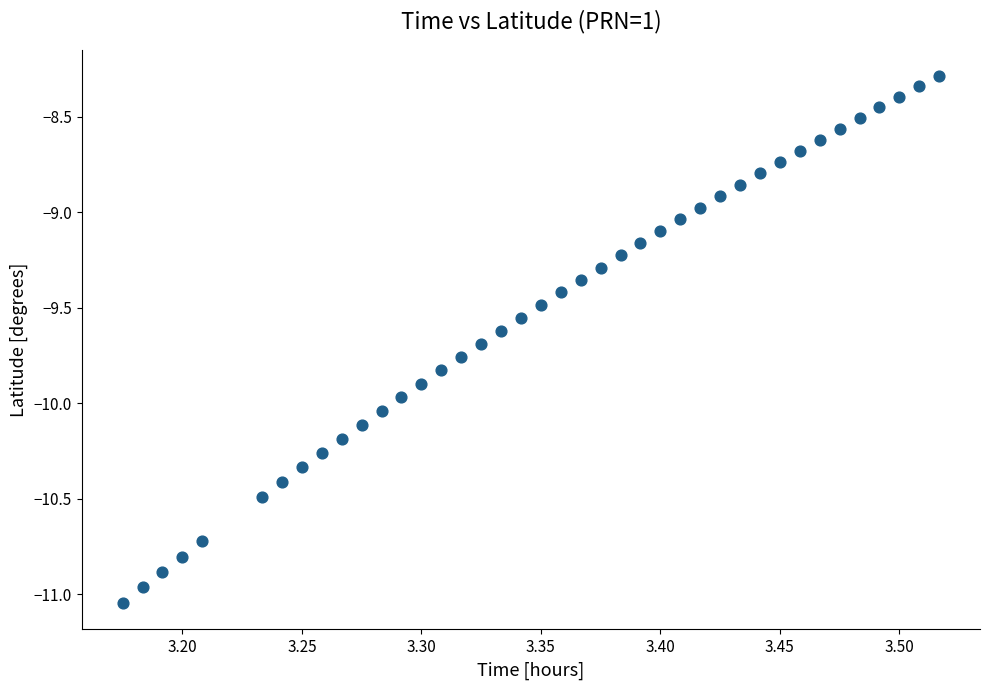

What is the range of X values (max minus min)?

0.3